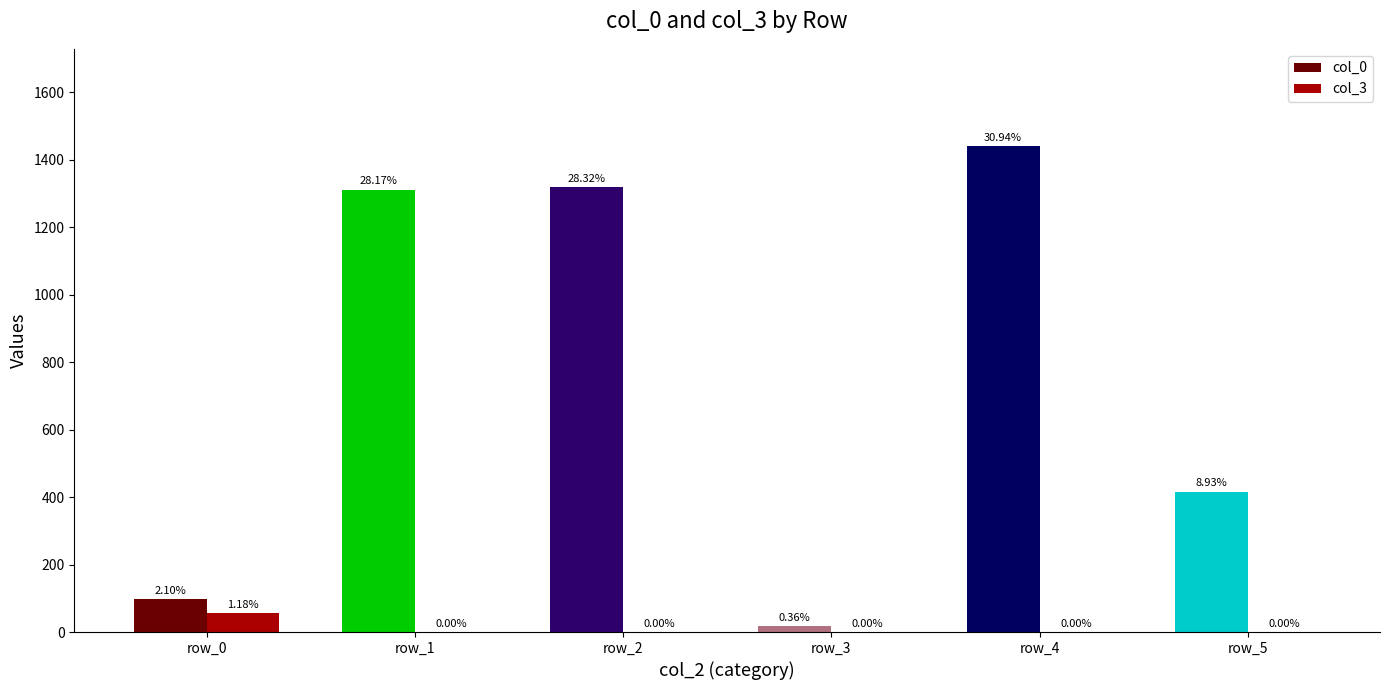

What is the difference between the highest and lowest values at row_3?

17